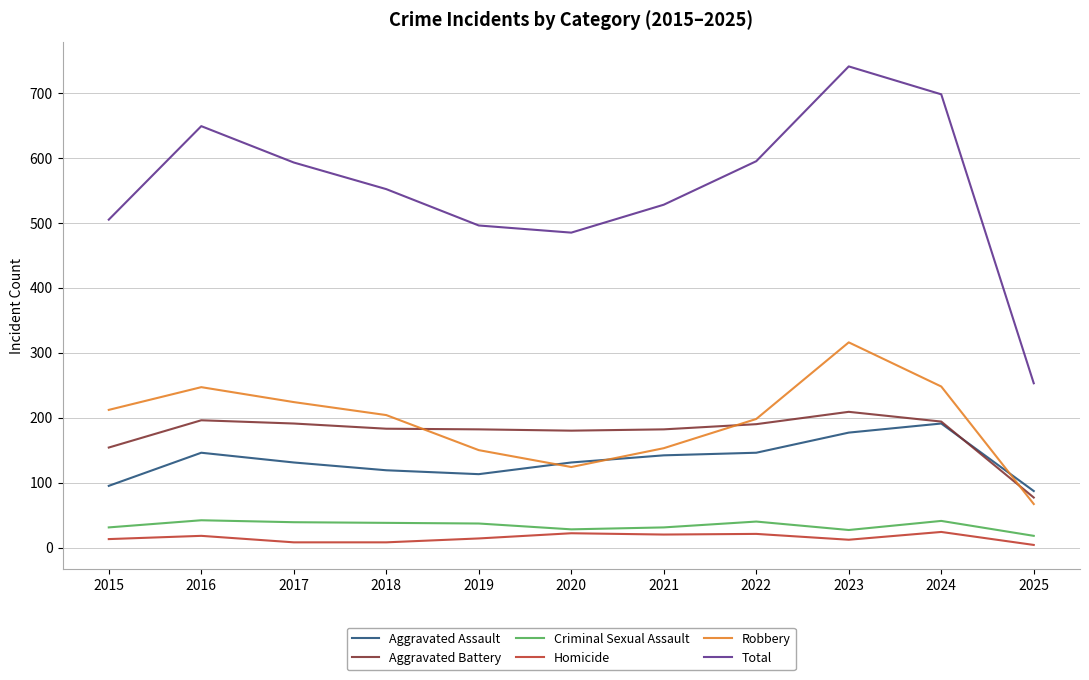

In Aggravated Assault, how many points are lower than both neighbors (excluding endpoints)?

1